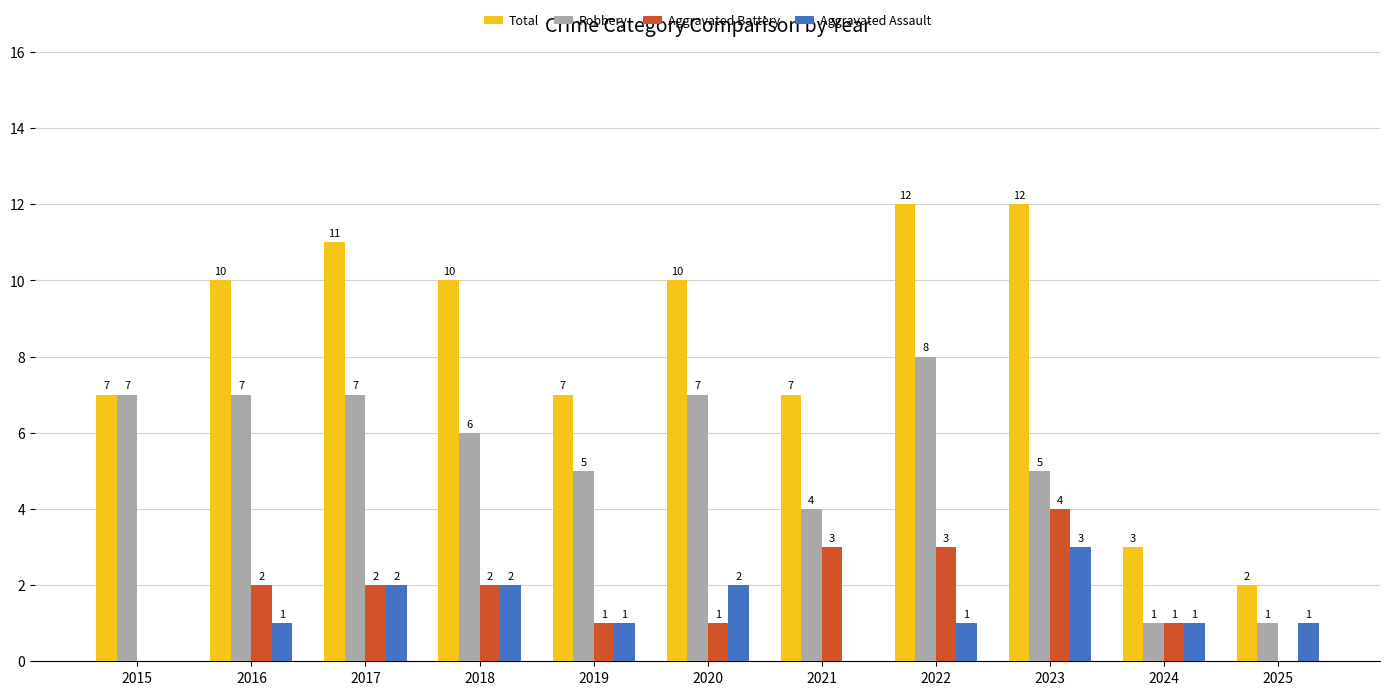

Is the value of Aggravated Battery at 2016 greater than the value of Total at 2022?

No